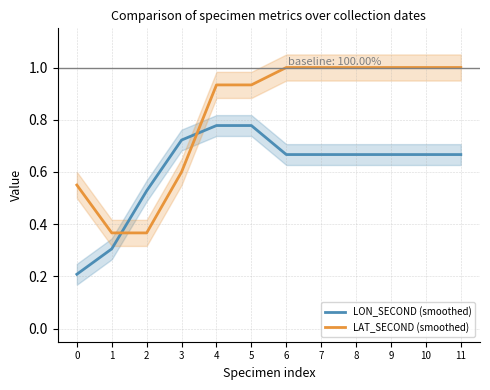

What is the lowest value of the LON_SECOND (smoothed) series?

0.2